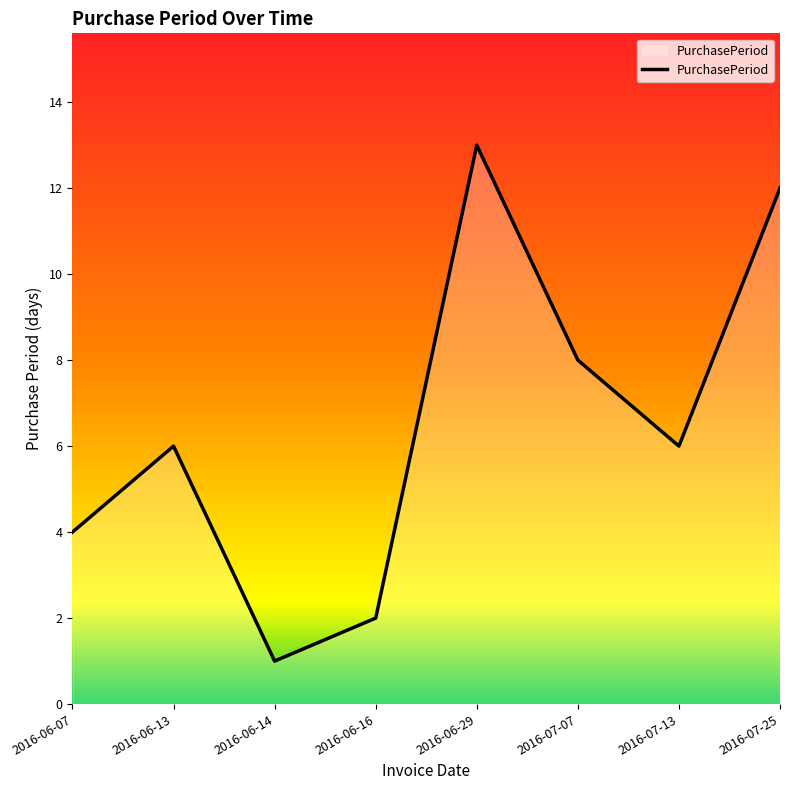

At which category does the data reach its first local valley?

2016-06-14